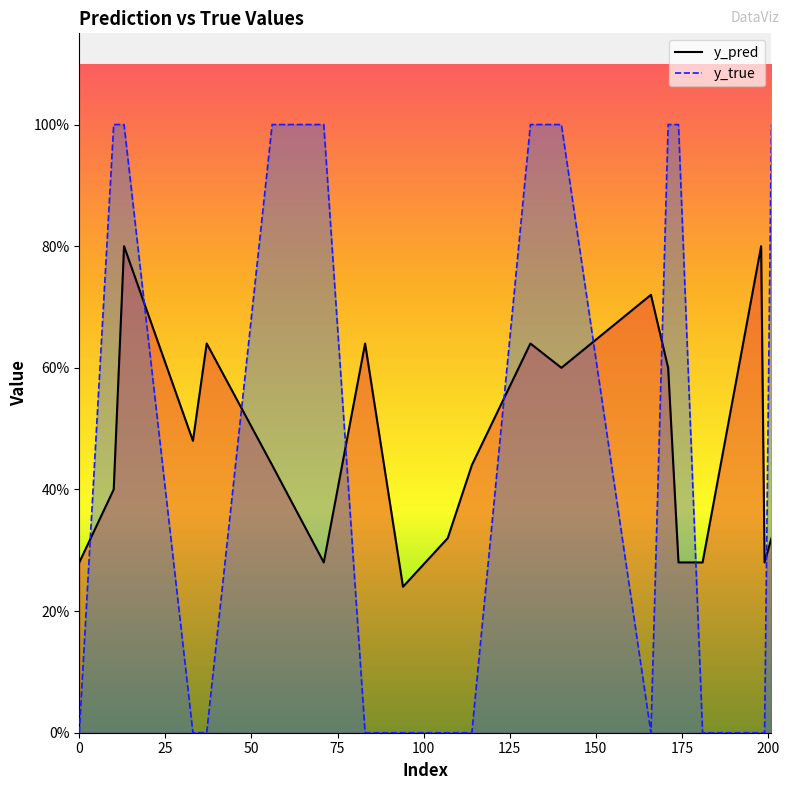

List the labels in order of y_true value, smallest first.

0, 33, 37, 83, 94, 107, 114, 166, 181, 198, 199, 10, 13, 56, 71, 131, 140, 171, 174, 201